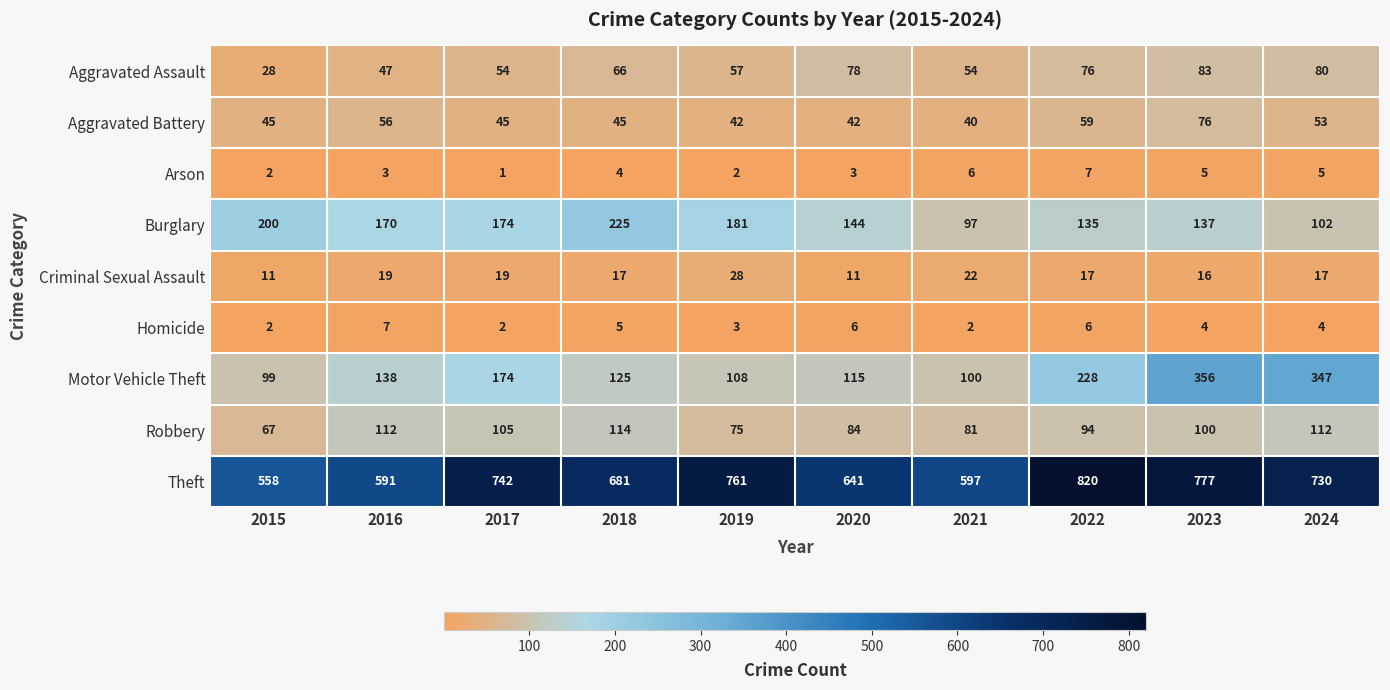

At how many categories does at least one series exceed 571?

9